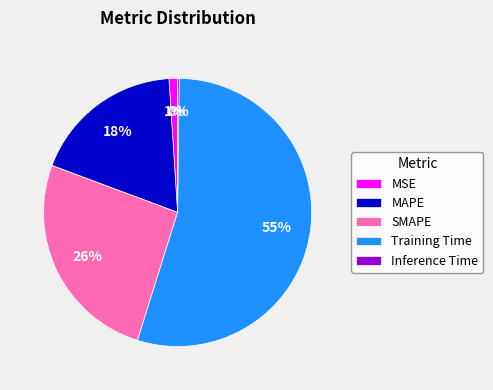

Is there a majority slice in this chart?

Yes